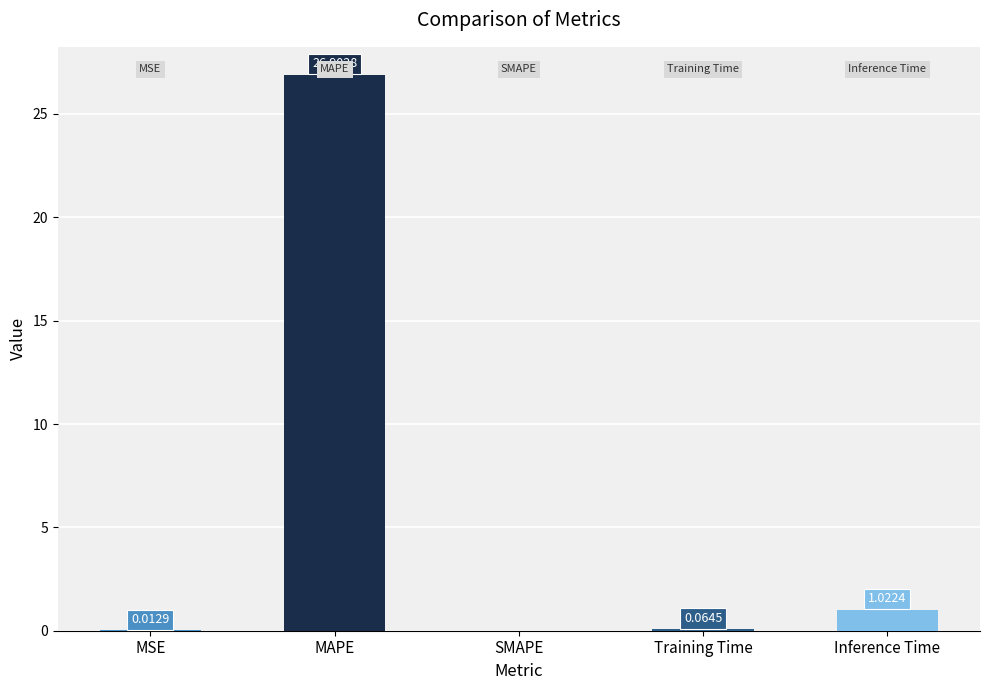

Which category has the highest value across all series?

MAPE